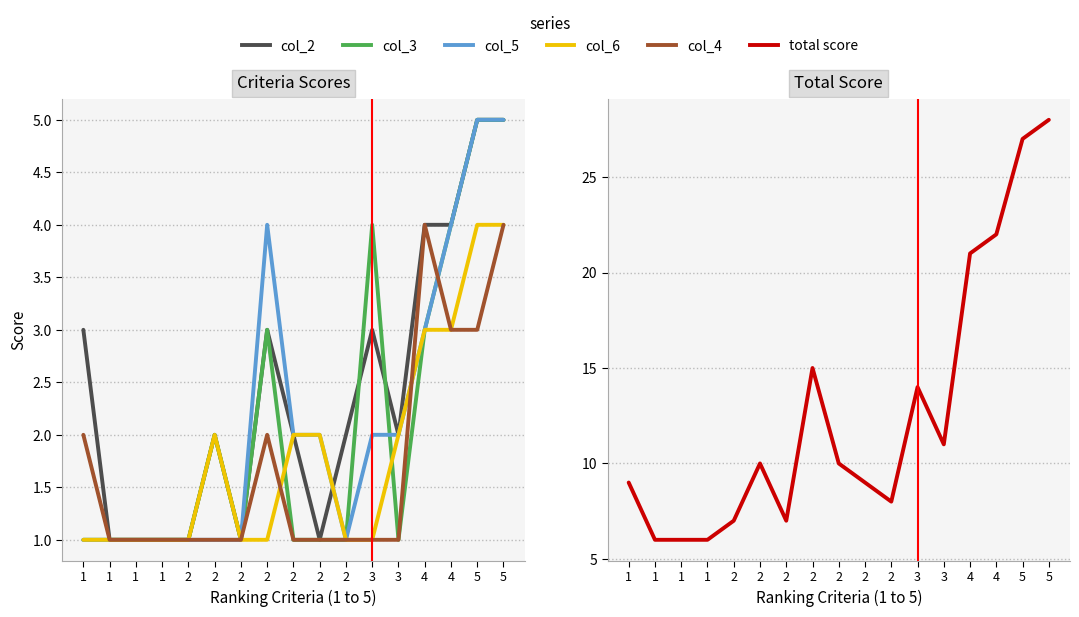

What is the sum of the col_2 values at 2 and 5?

7